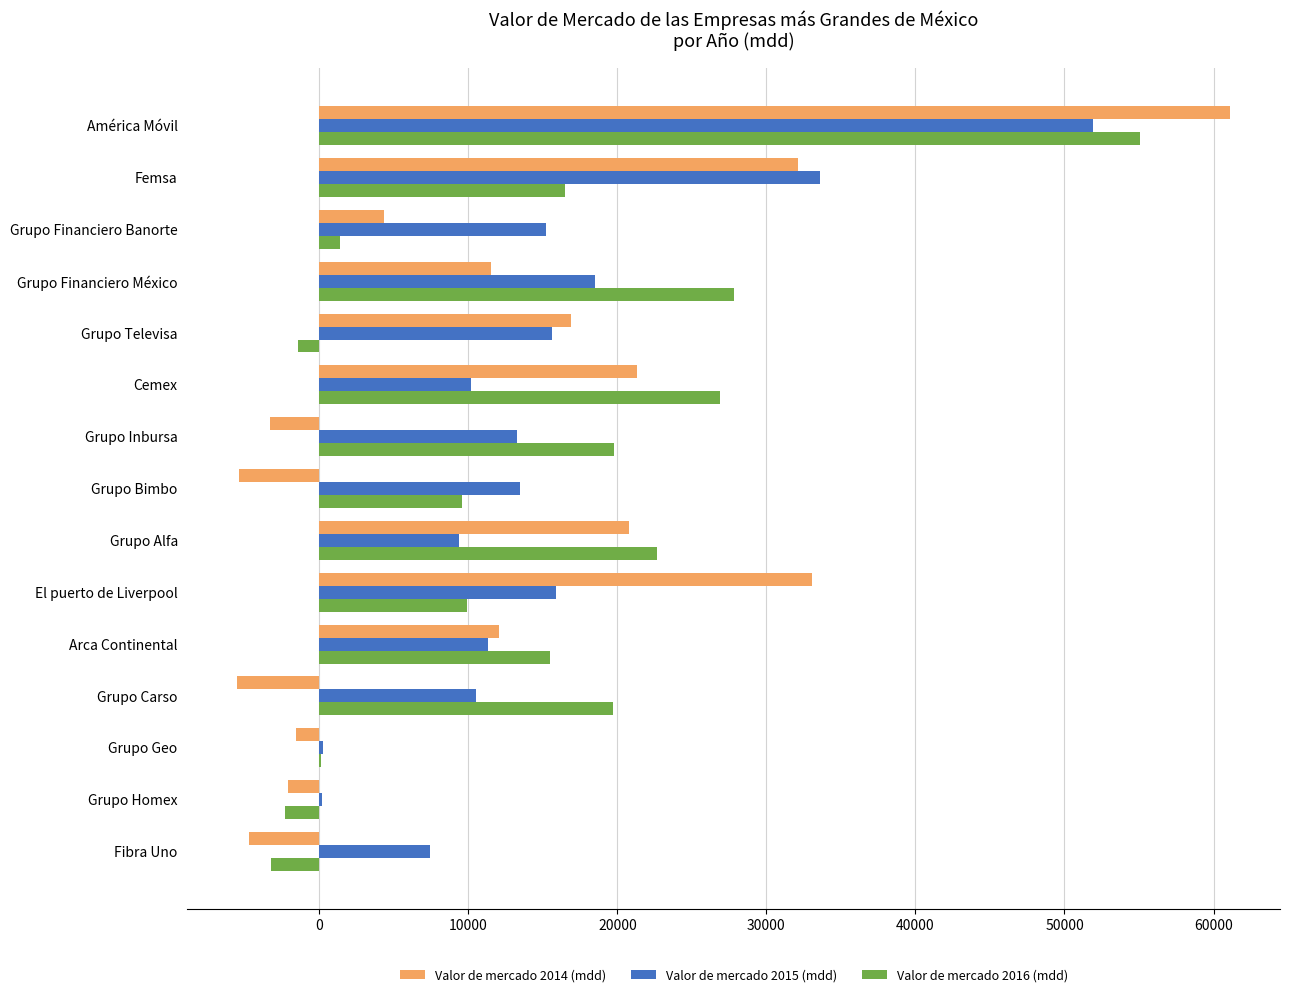

Is the value of Valor de mercado 2015 (mdd) at América Móvil greater than the value of Valor de mercado 2016 (mdd) at Grupo Geo?

Yes